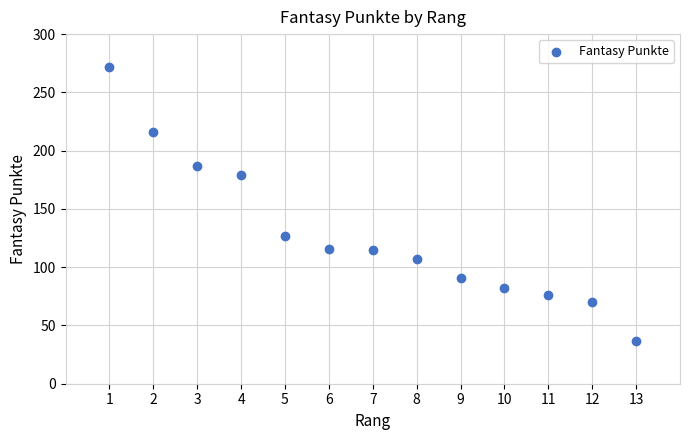

What is the range of Y values (max minus min)?

235